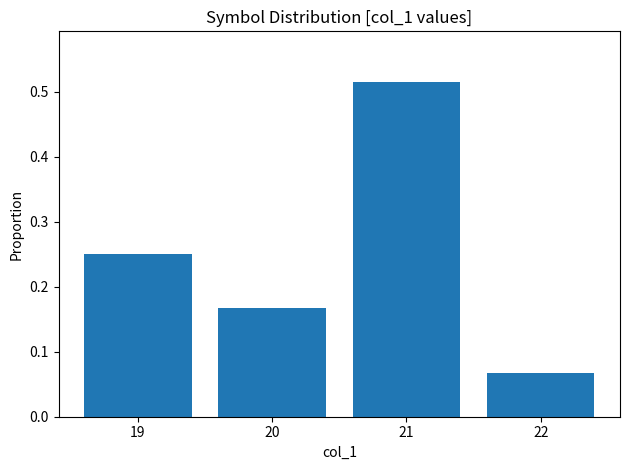

Does the chart contain any negative values?

No